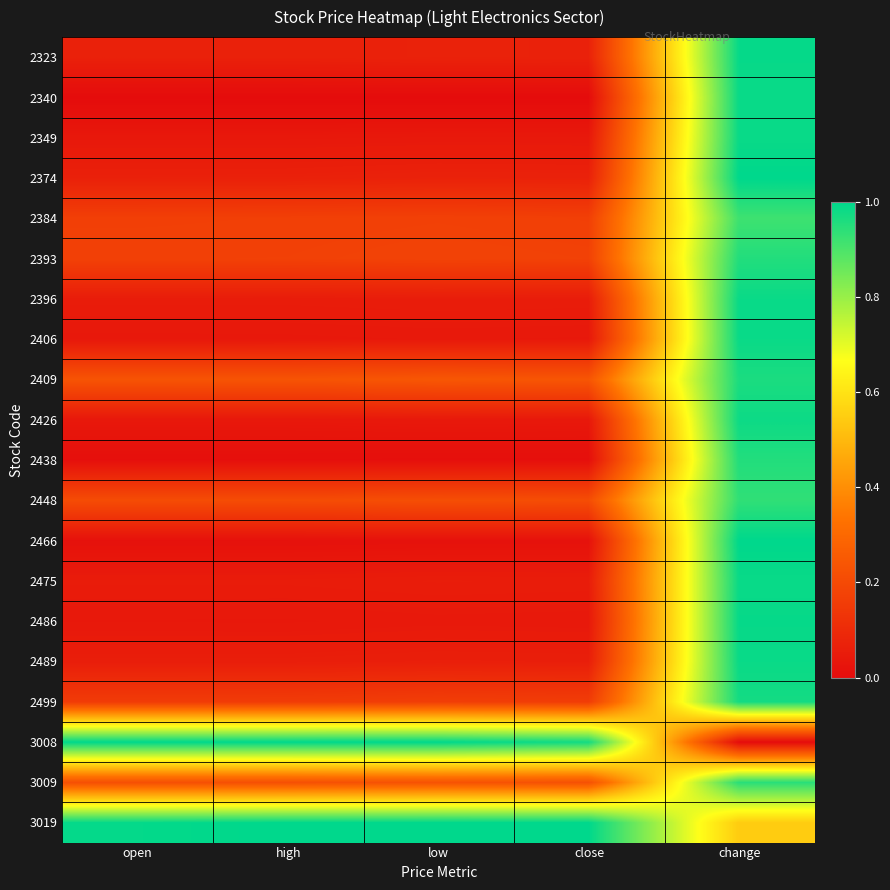

Reading left to right, list all the values displayed in this chart.

2323: open=0.1	high=0.1	low=0.1	close=0.1	change=1.0
2340: open=0.0	high=0.0	low=0.0	close=0.0	change=1.0
2349: open=0.0	high=0.0	low=0.0	close=0.0	change=1.0
2374: open=0.1	high=0.1	low=0.1	close=0.1	change=1.0
2384: open=0.2	high=0.2	low=0.2	close=0.2	change=0.9
2393: open=0.2	high=0.2	low=0.2	close=0.2	change=1.0
2396: open=0.1	high=0.1	low=0.1	close=0.1	change=1.0
2406: open=0.0	high=0.0	low=0.0	close=0.0	change=1.0
2409: open=0.2	high=0.2	low=0.2	close=0.2	change=1.0
2426: open=0.0	high=0.0	low=0.0	close=0.0	change=1.0
2438: open=0.0	high=0.0	low=0.0	close=0.0	change=1.0
2448: open=0.2	high=0.2	low=0.2	close=0.2	change=0.9
2466: open=0.0	high=0.0	low=0.0	close=0.0	change=1.0
2475: open=0.1	high=0.1	low=0.1	close=0.1	change=1.0
2486: open=0.0	high=0.0	low=0.0	close=0.0	change=1.0
2489: open=0.1	high=0.1	low=0.1	close=0.1	change=1.0
2499: open=0.2	high=0.2	low=0.2	close=0.2	change=1.0
3008: open=1.0	high=1.0	low=1.0	close=1.0	change=0.0
3009: open=0.2	high=0.2	low=0.2	close=0.2	change=0.9
3019: open=1.0	high=1.0	low=1.0	close=1.0	change=0.5